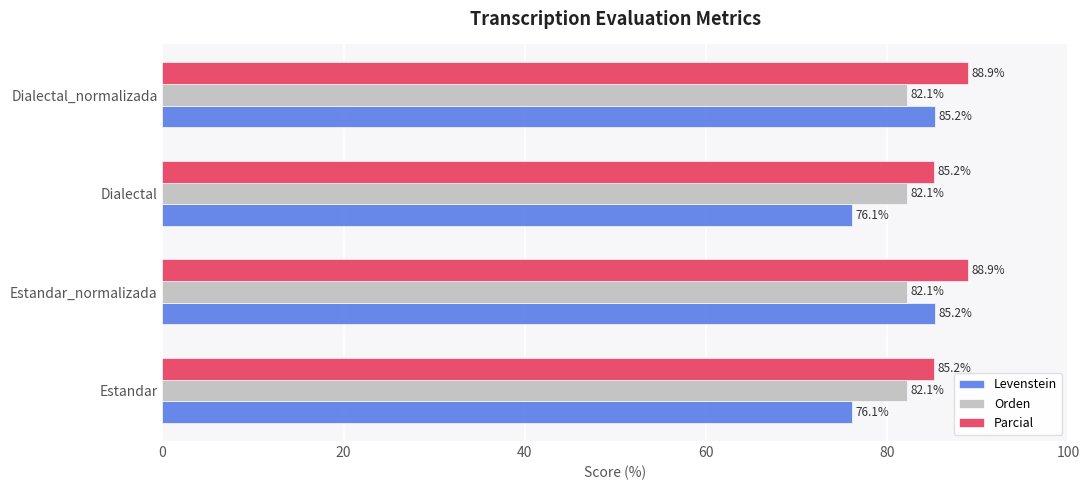

Which series has the largest range (max minus min)?

Levenstein